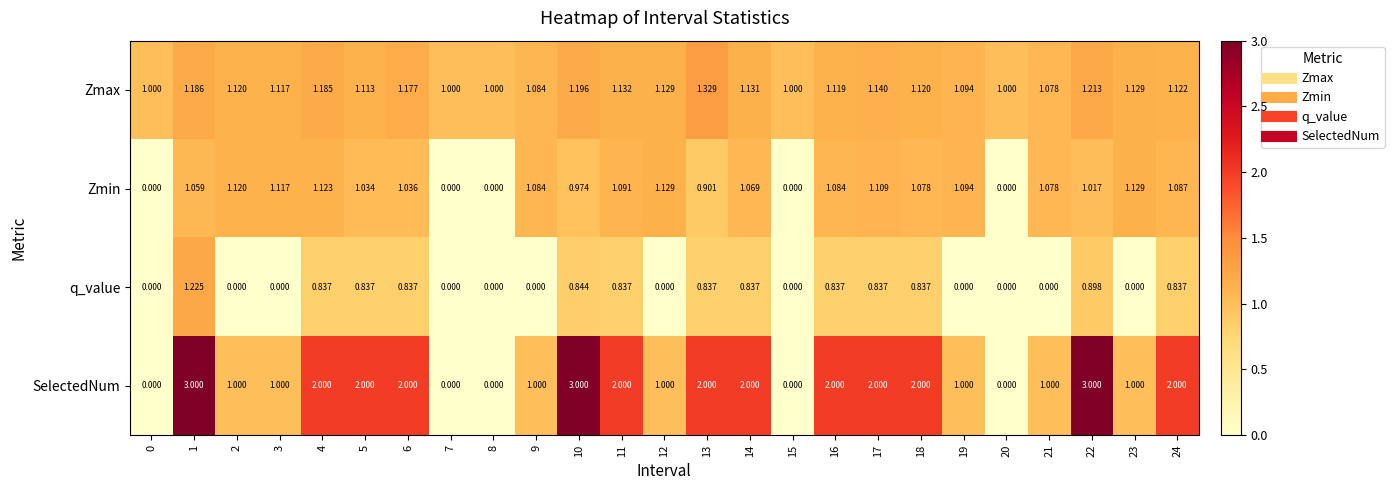

Is the value of Zmin at 4 greater than the value of q_value at 2?

Yes